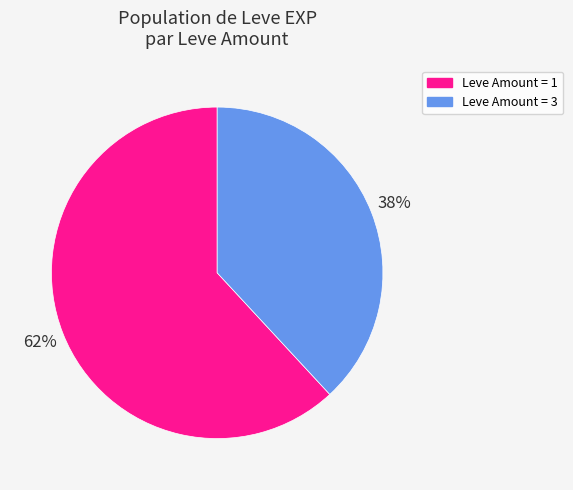

To the nearest percent, what is the difference between the largest and smallest slice percentages?

24%